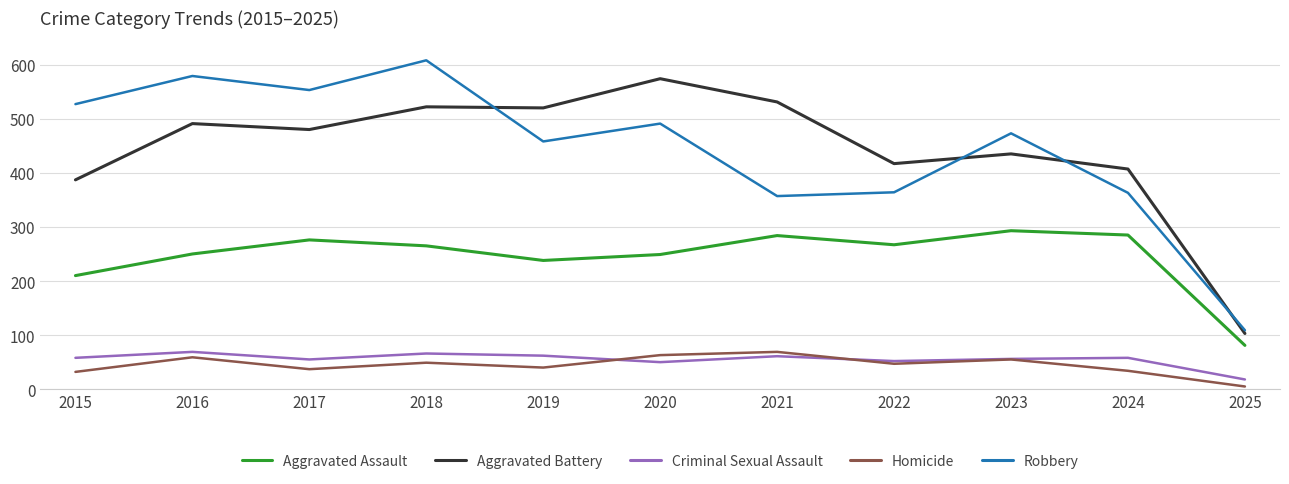

At which label is Aggravated Assault closest to 187?

2015